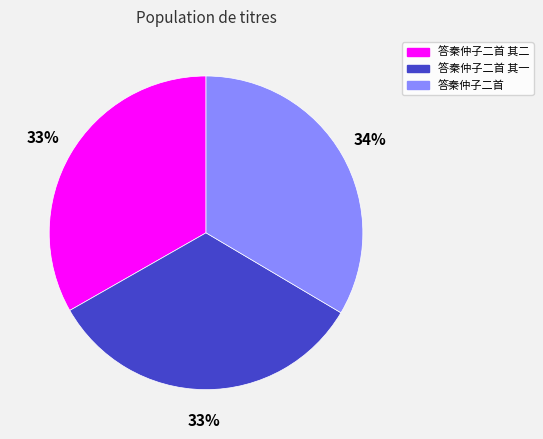

To the nearest percent, what is the average slice percentage?

33%